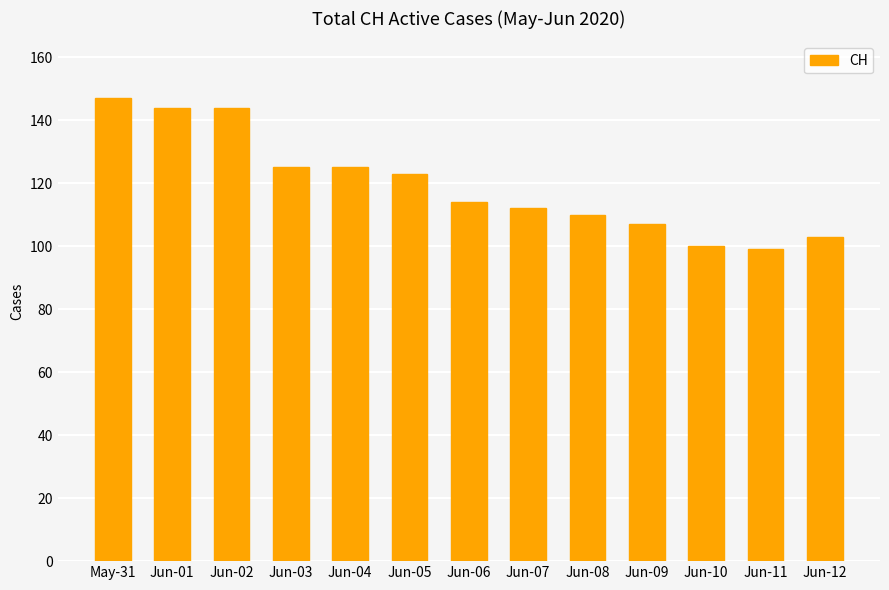

Is it true that the value at Jun-06 is 114?

True